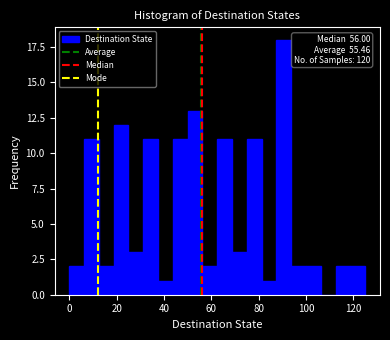

Read against the x-axis, roughly where is the centre of the tallest bar?

90